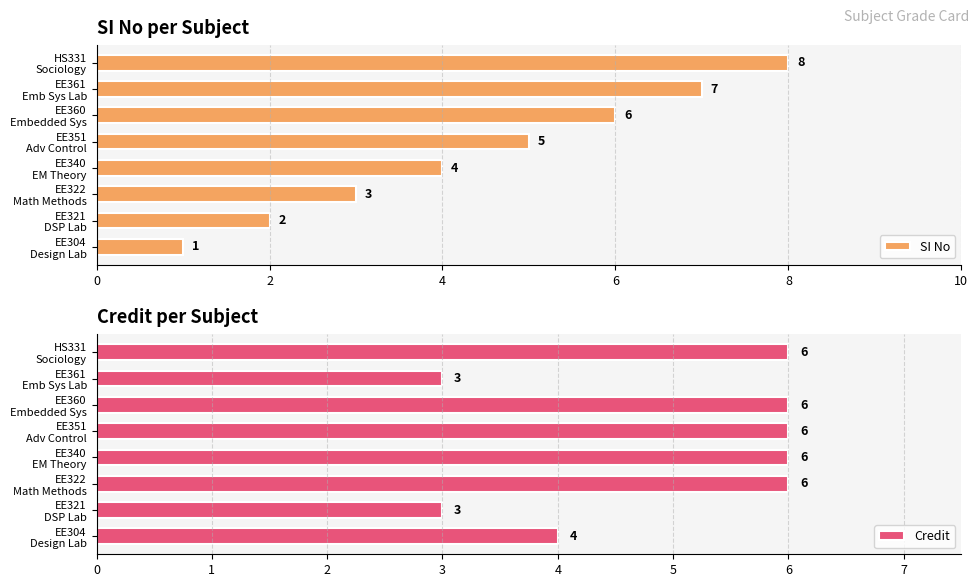

At which label is SI No closest to 4?

EE340
EM Theory